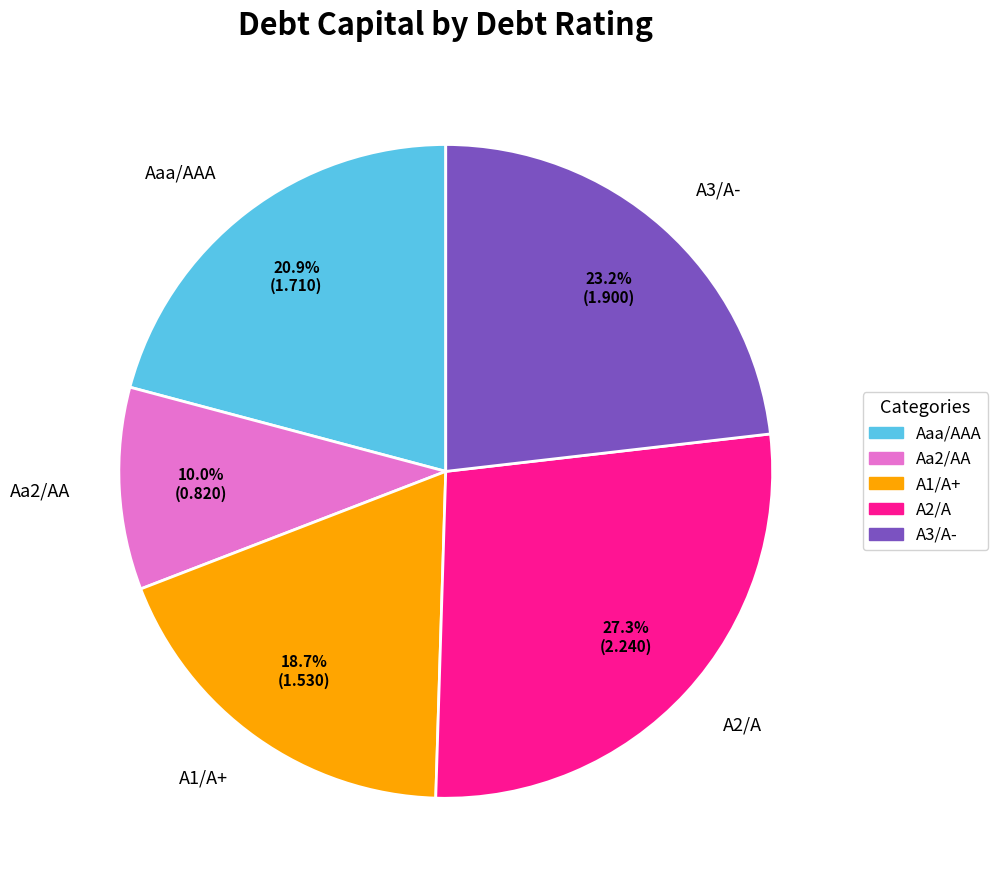

Rank the categories by value from lowest to highest.

Aa2/AA, A1/A+, Aaa/AAA, A3/A-, A2/A